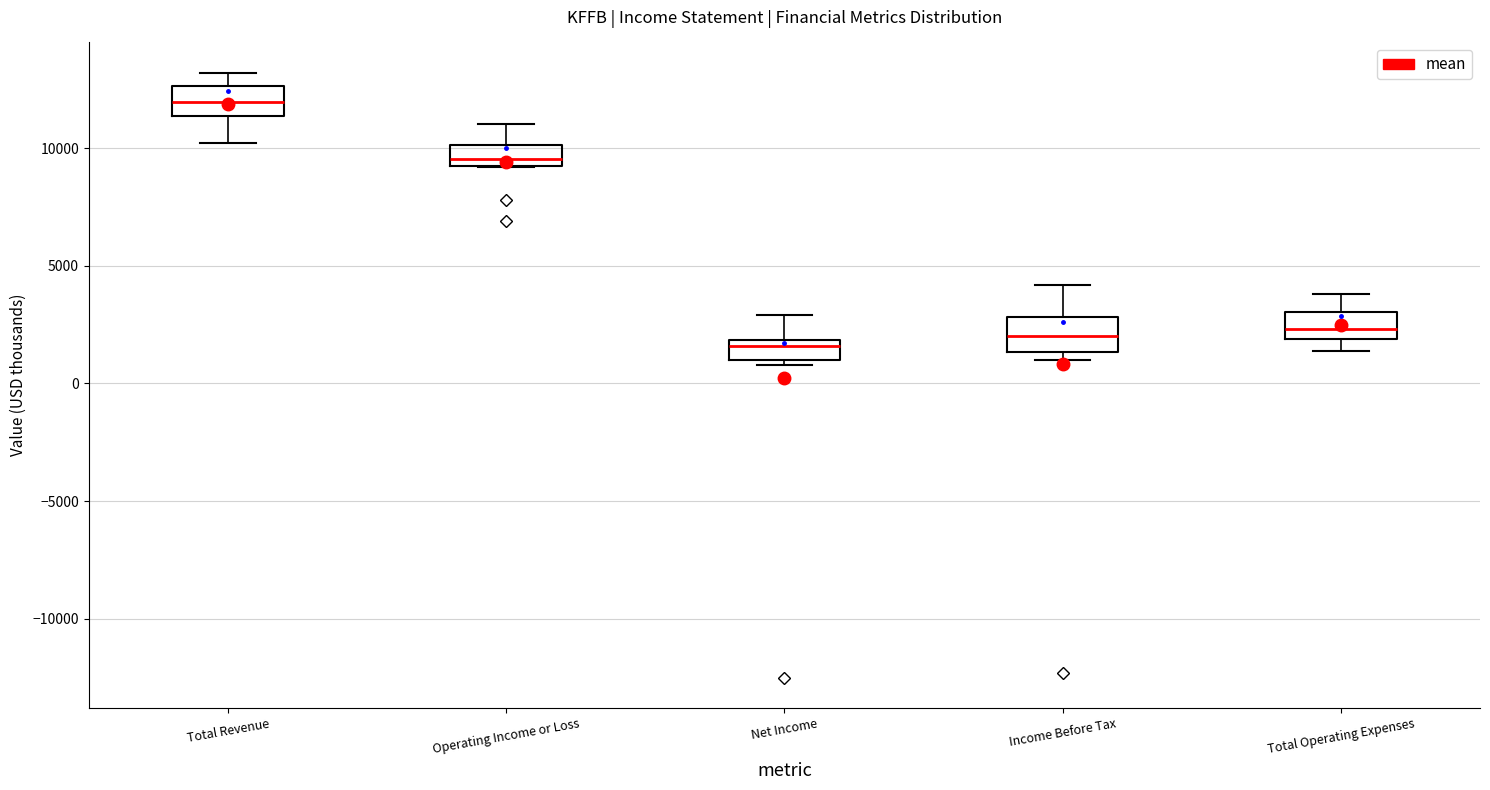

Reading left to right, read every box against the y-axis: the position of its median line, the range the box covers, and the ends of its whiskers. The values are not printed on the chart, so give them approximately, as read against the axis.

Total Revenue: median 12000, box 11500 to 12500, whiskers 10000 to 13000
Operating Income or Loss: median 9500 (just above the box's lower edge), box 9500 to 10000, whiskers 9000 to 11000
Net Income: median 1500, box 1000 to 2000, whiskers 1000 (just below the box's lower edge) to 3000
Income Before Tax: median 2000, box 1500 to 3000, whiskers 1000 to 4000
Total Operating Expenses: median 2500, box 2000 to 3000, whiskers 1500 to 4000